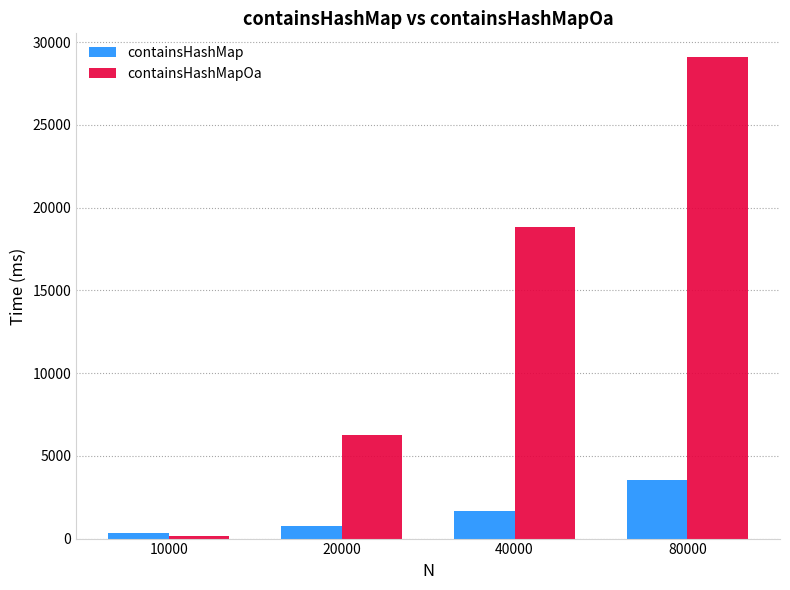

What is the difference between the highest and lowest values at 20000?

5481.6